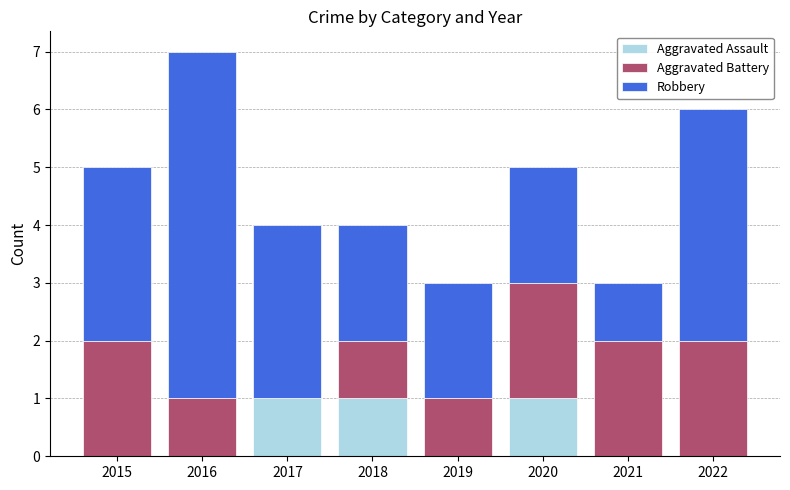

What is the total value across all series at 2016?

7